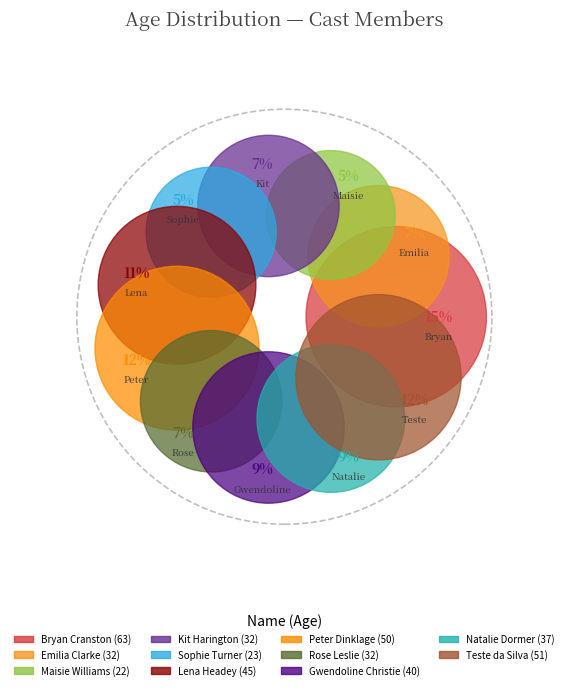

Between Peter Dinklage and Kit Harington, which is larger?

Peter Dinklage